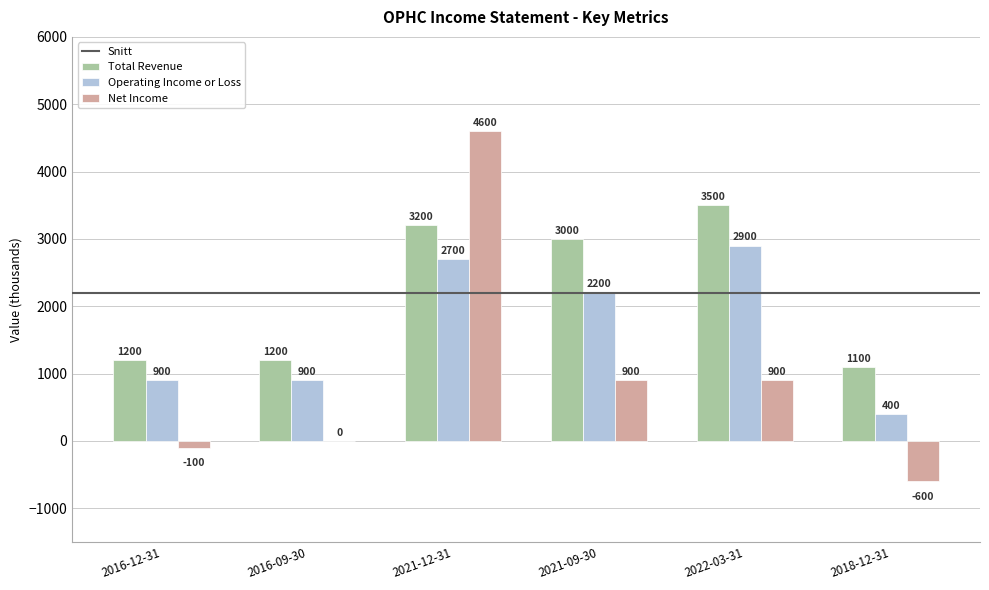

Reading left to right, what are all the values shown in this chart?

Total Revenue: 2016-12-31=1200	2016-09-30=1200	2021-12-31=3200	2021-09-30=3000	2022-03-31=3500	2018-12-31=1100
Operating Income or Loss: 2016-12-31=900	2016-09-30=900	2021-12-31=2700	2021-09-30=2200	2022-03-31=2900	2018-12-31=400
Net Income: 2016-12-31=-100	2016-09-30=0	2021-12-31=4600	2021-09-30=900	2022-03-31=900	2018-12-31=-600